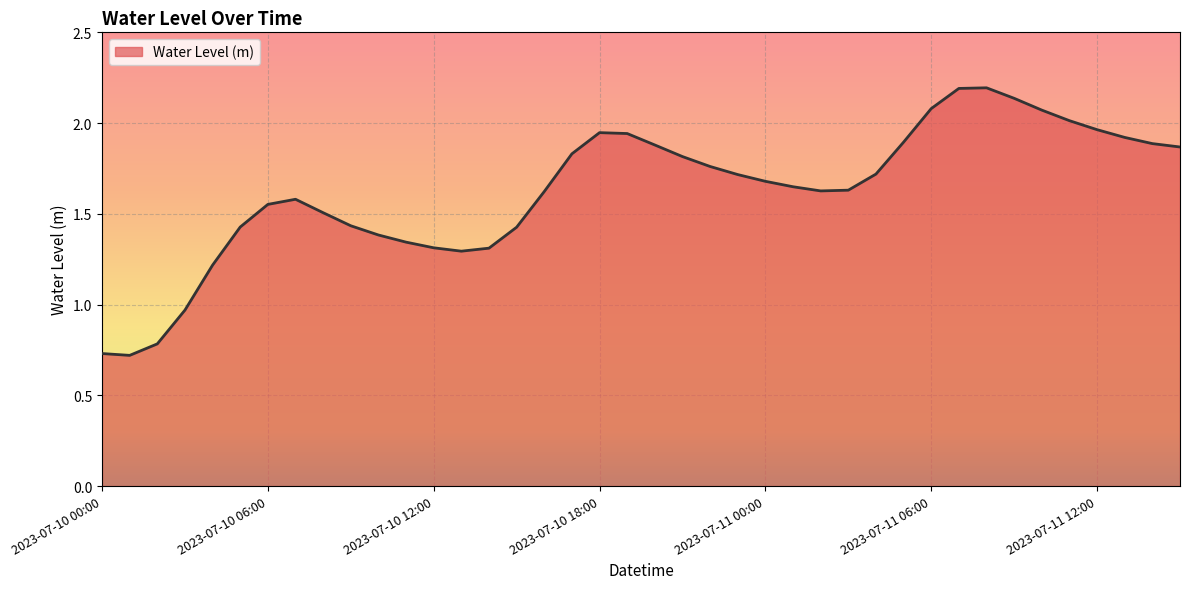

What is the difference between the maximum and minimum values?

1.5